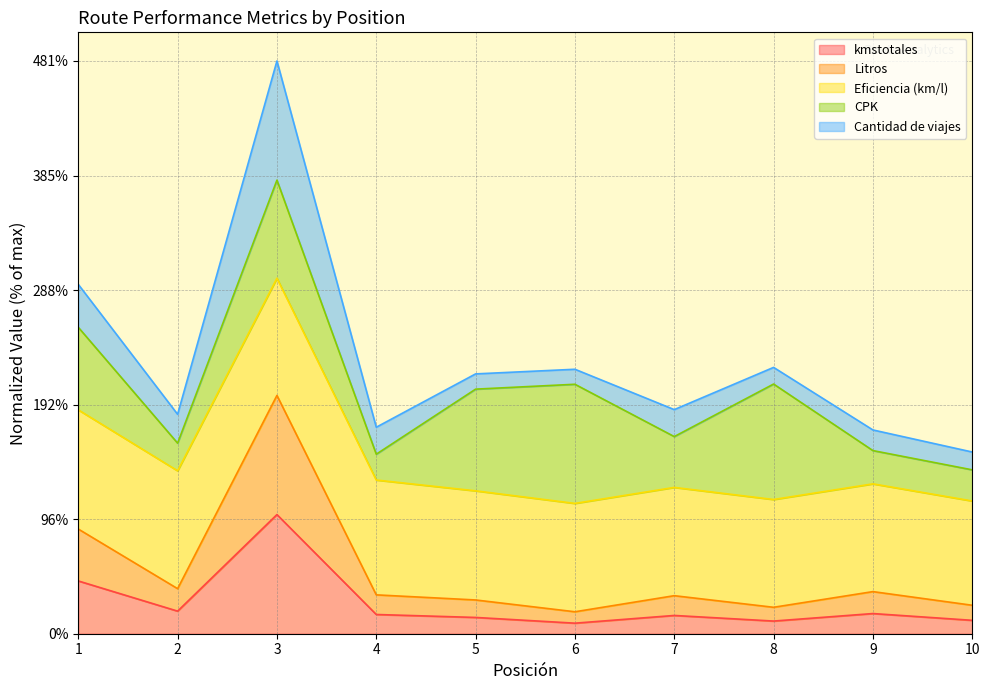

At which category is the sum across all series the highest?

3